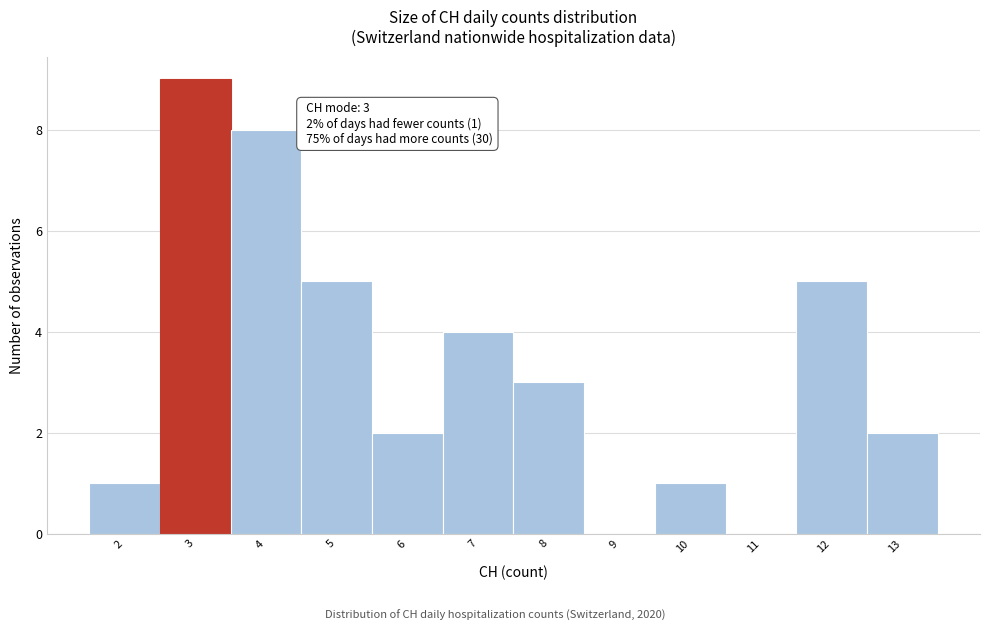

Which range on the x-axis has the tallest bar?

2.5 to 3.5